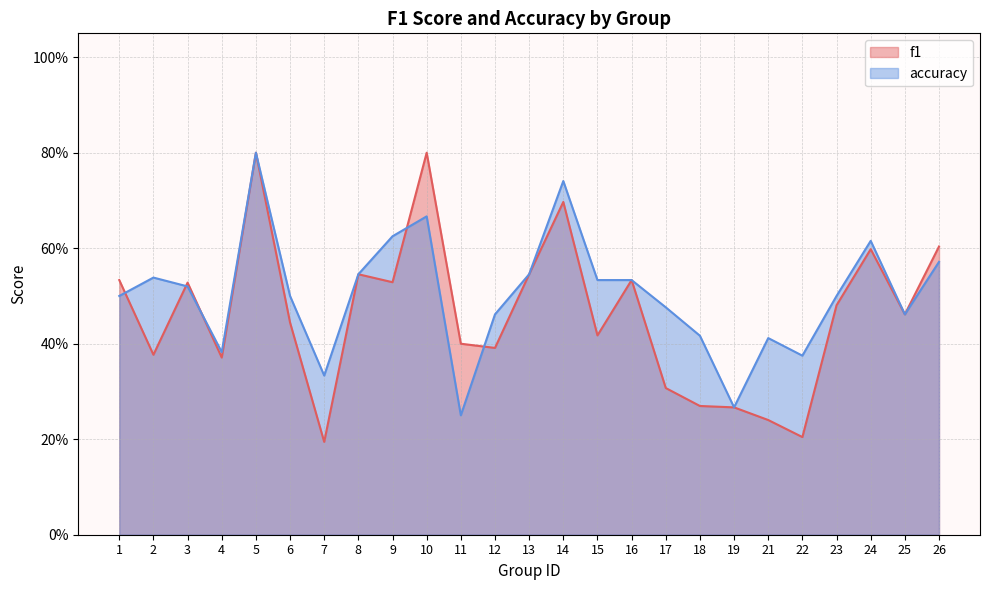

At how many categories does at least one series exceed 0?

25